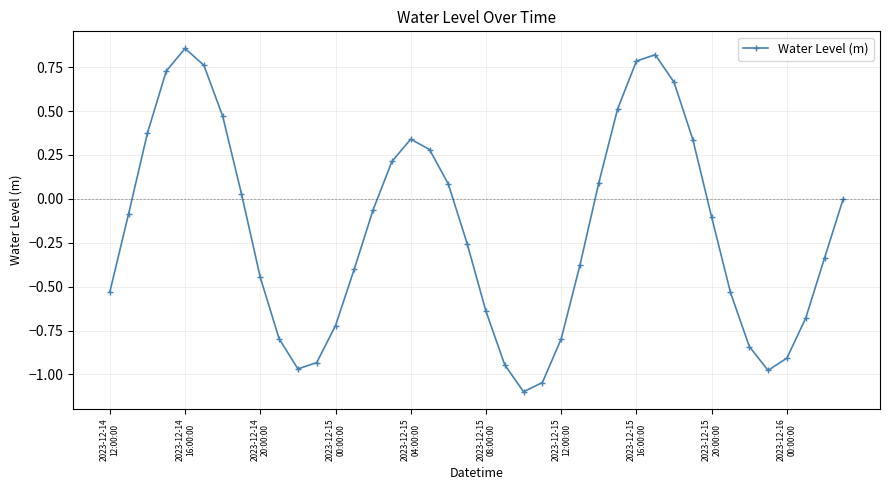

What is the smallest value displayed?

-1.1